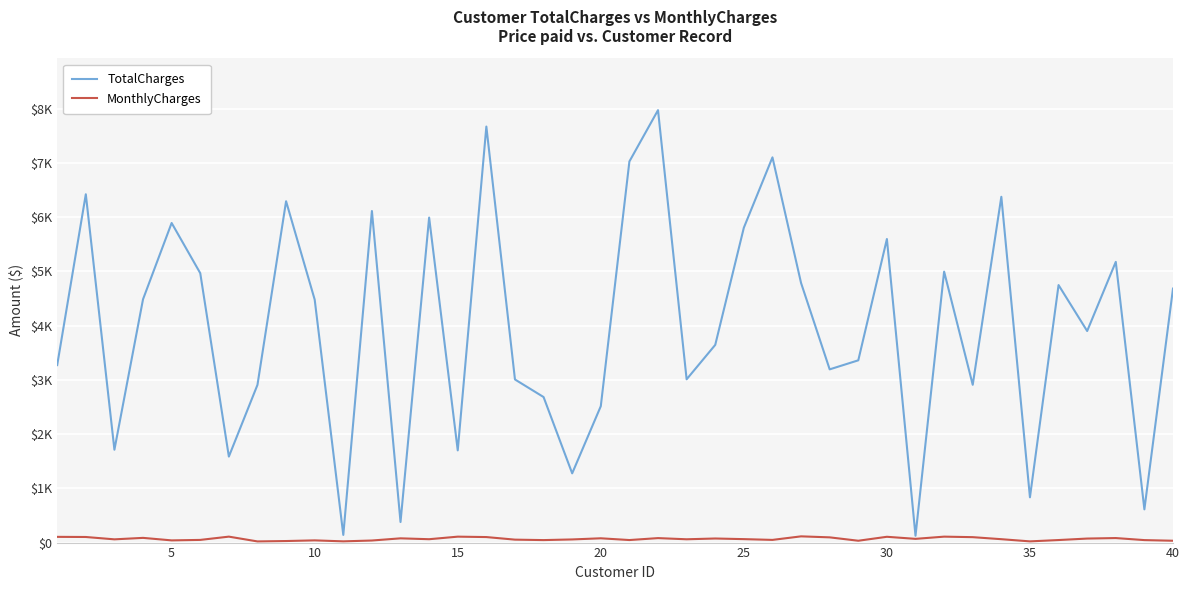

Does the chart have visible grid lines?

Yes